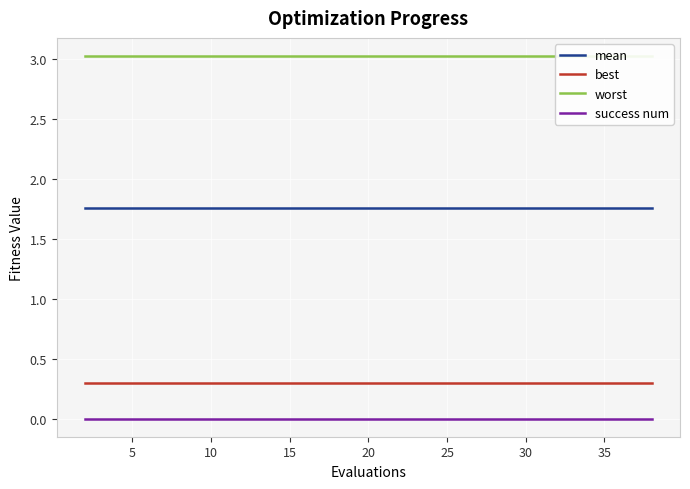

List the series in order of their peak value, lowest first.

success num, best, mean, worst